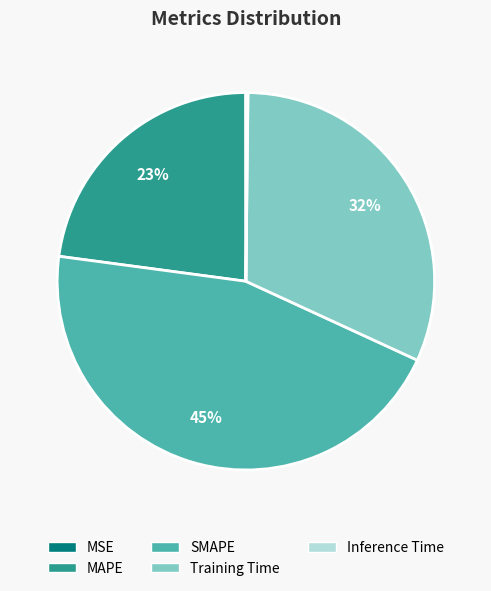

What is the ratio of the value at MAPE to the value at Training Time?

0.7